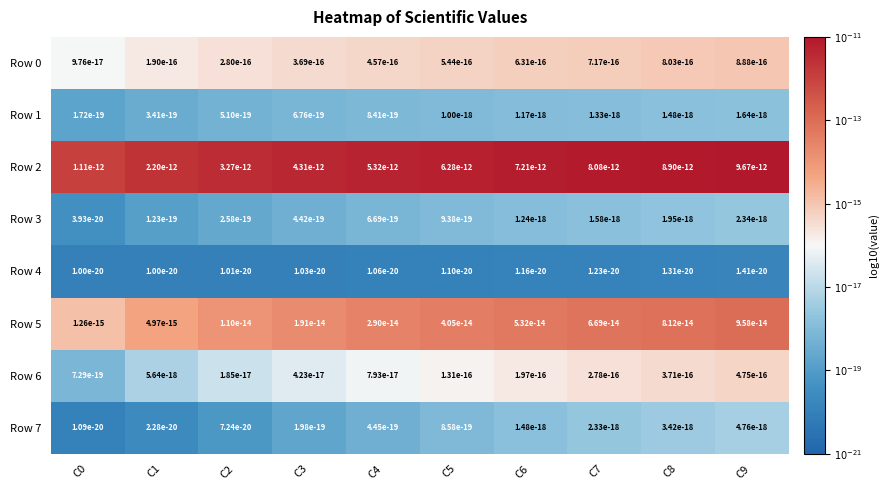

Which series has the largest total across all categories?

Row 2